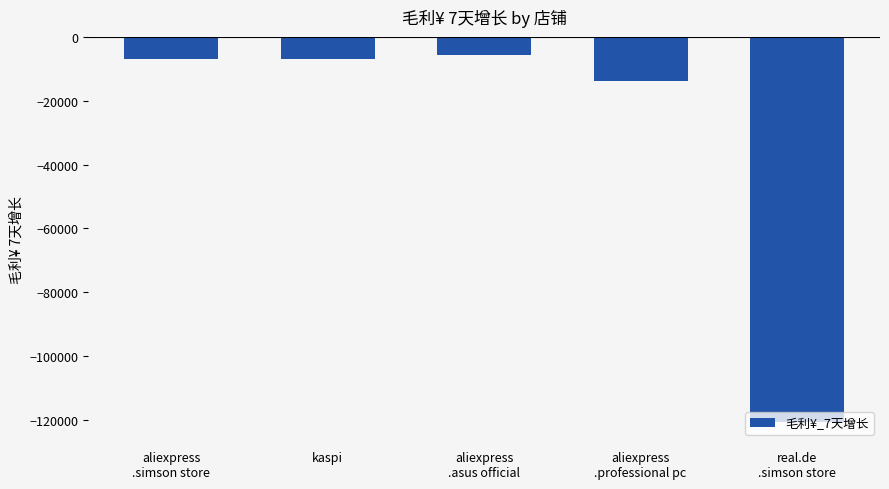

Are the bars grouped side by side (vs. stacked)?

No